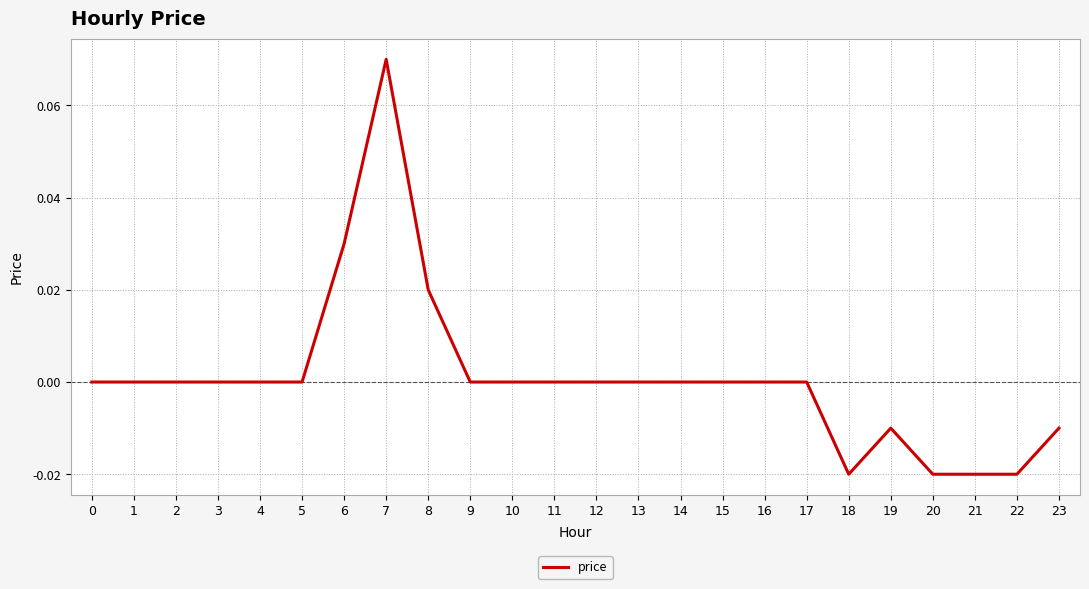

The value at 12 is -0.1. True or false?

False